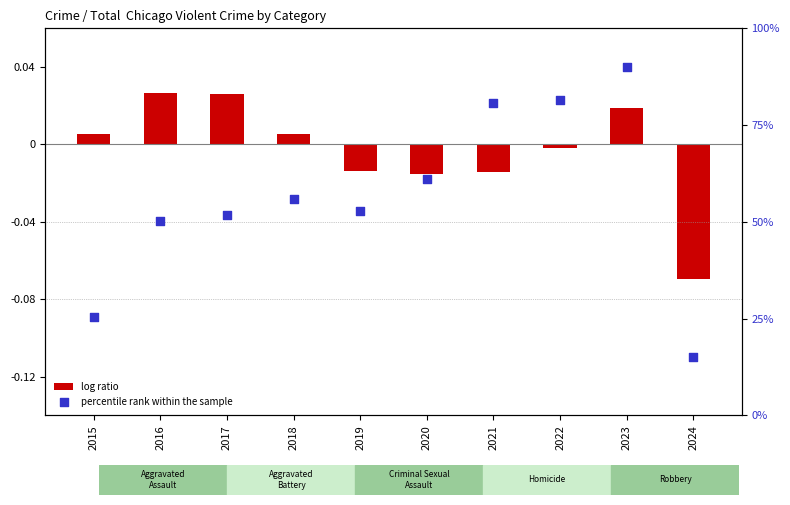

Which series has the largest Y range (max minus min)?

percentile rank within the sample